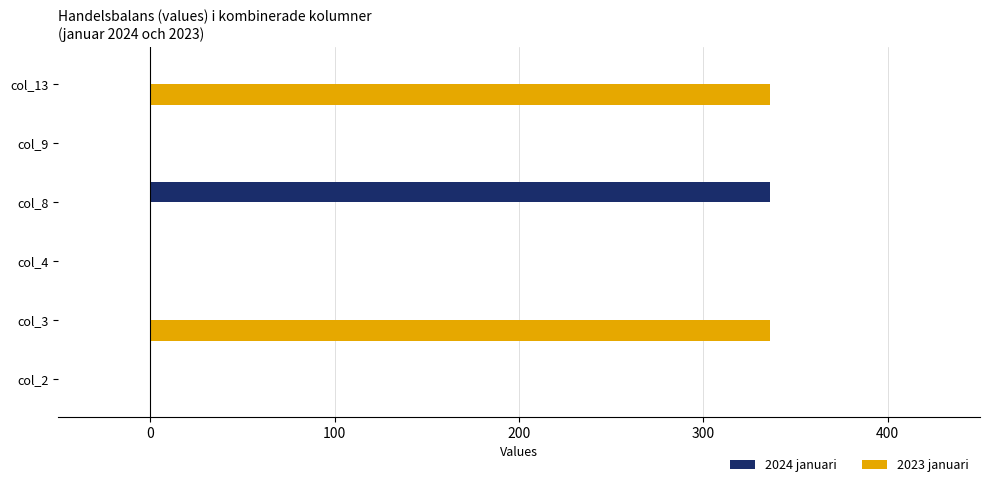

Which series has the largest total across all categories?

2023 januari